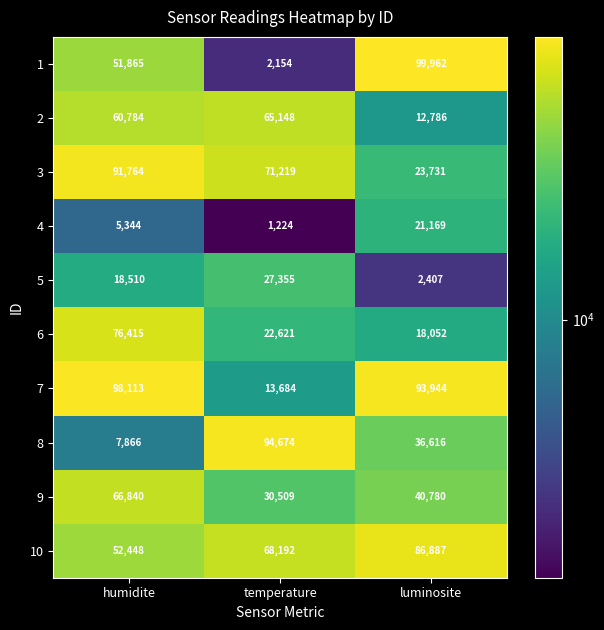

What is the highest value of the 1 series?

99962